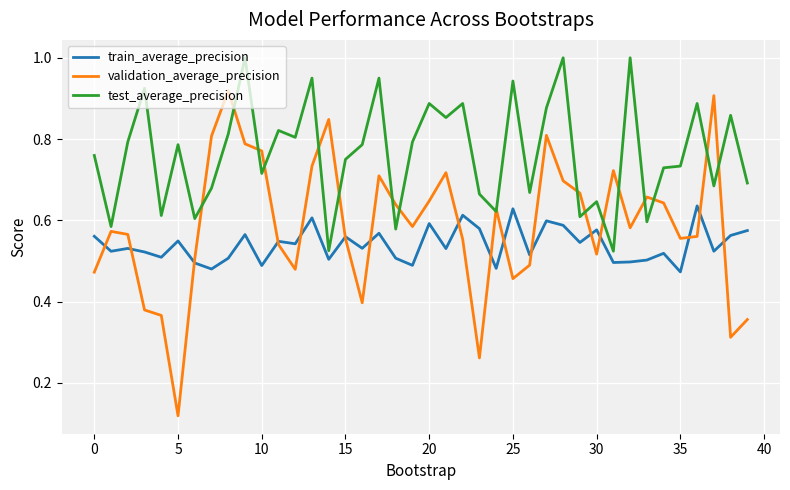

True or false: train_average_precision and test_average_precision intersect in this chart.

False